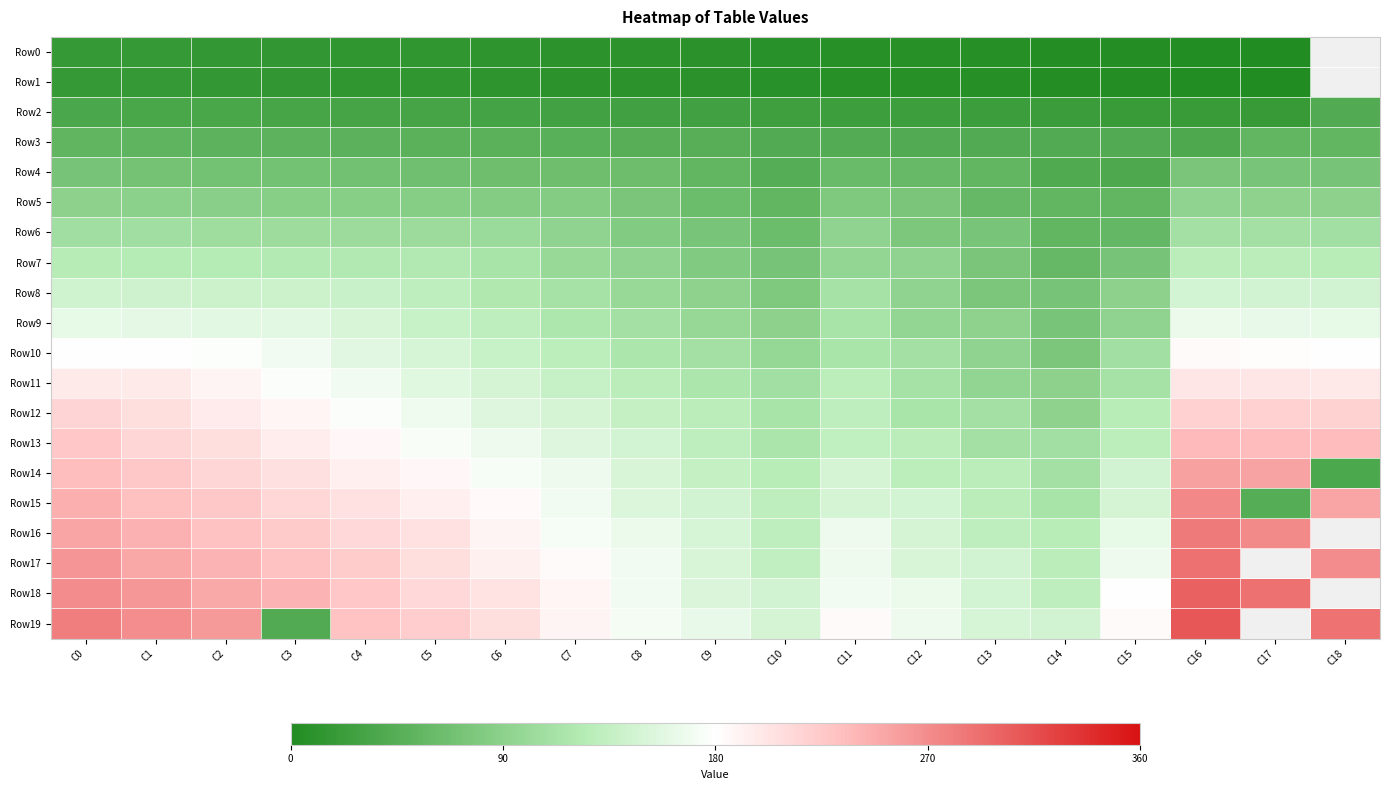

What is the total value across all series at C8?

2130.0